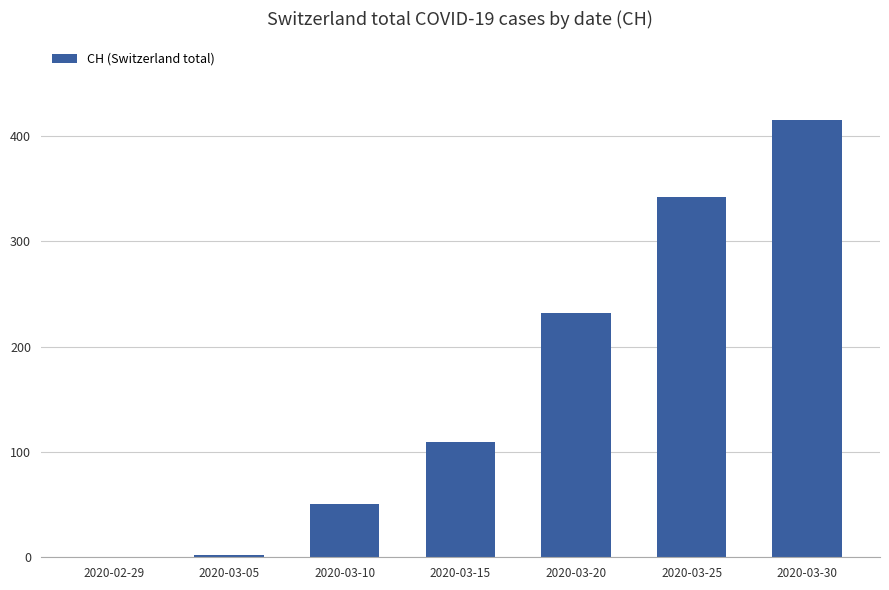

Is it true that the value at 2020-03-30 is 415?

True